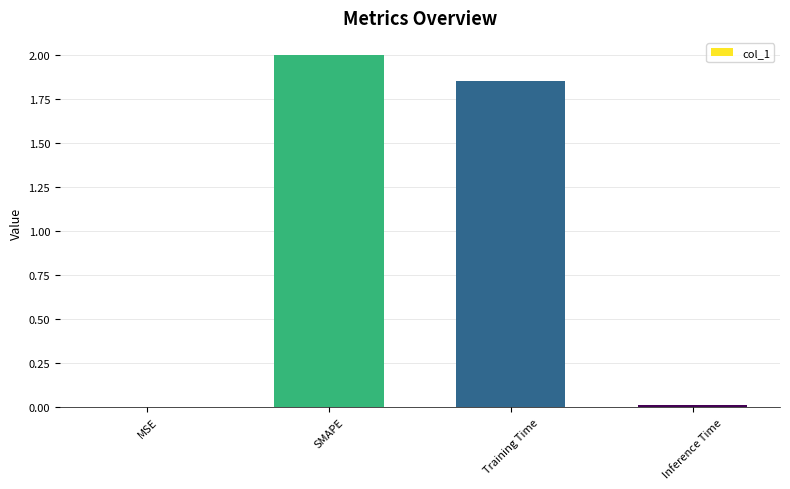

What is the change in value from Training Time to Inference Time?

-1.8